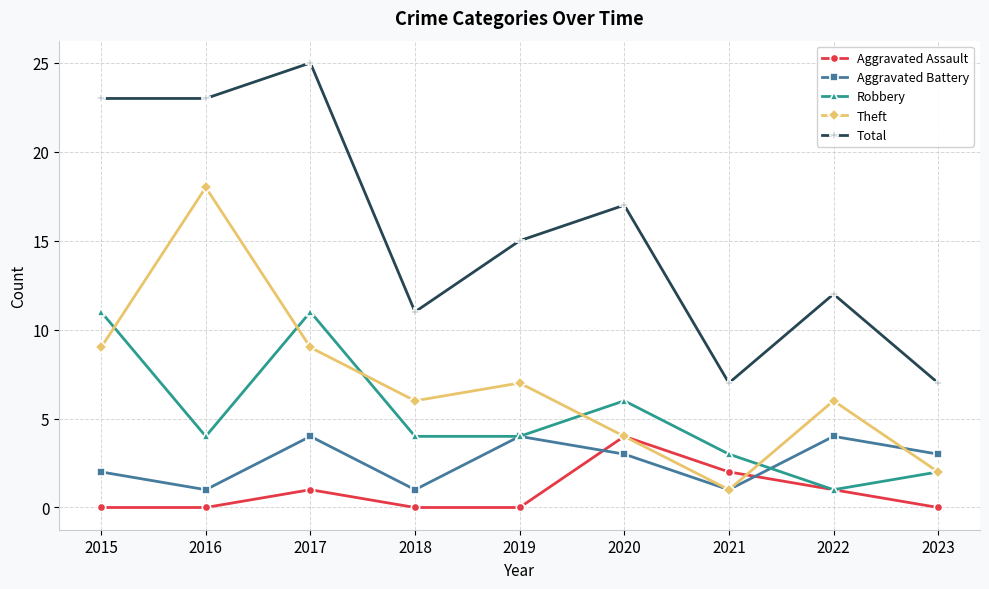

What is the spread (max minus min) of values at 2015?

23